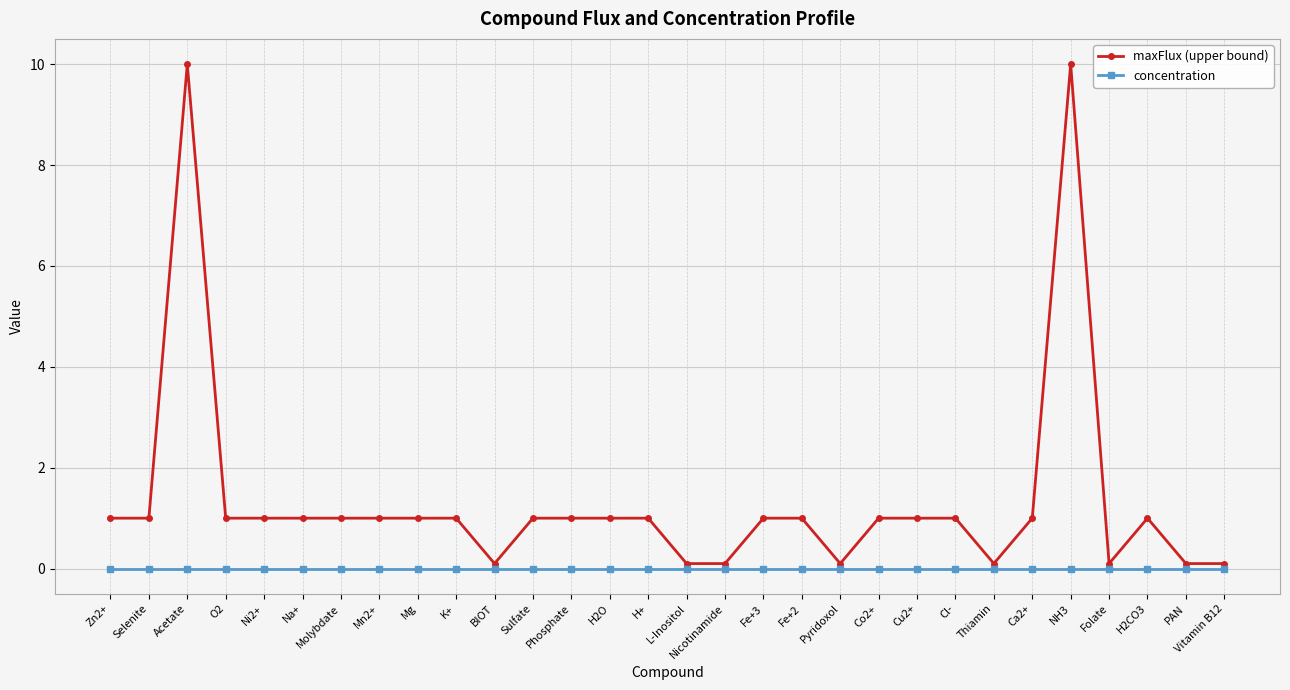

True or false: maxFlux (upper bound) has a value of 1.0 at Zn2+.

True